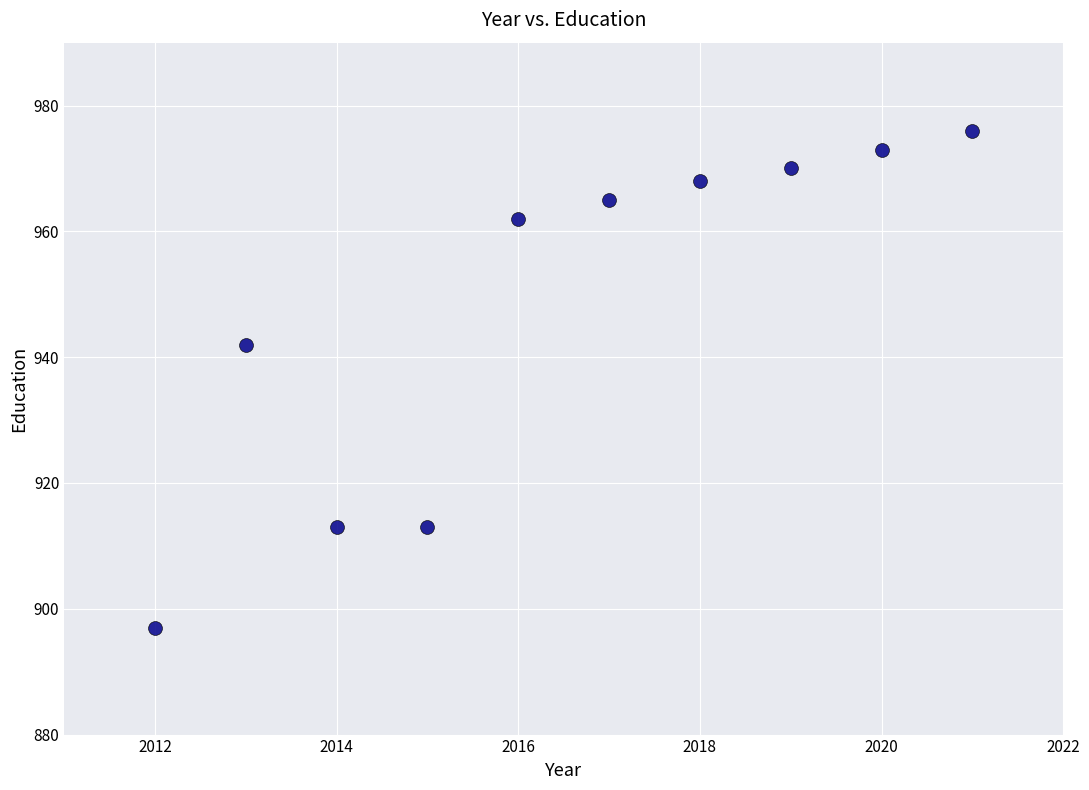

What is the range of Y values (max minus min)?

79